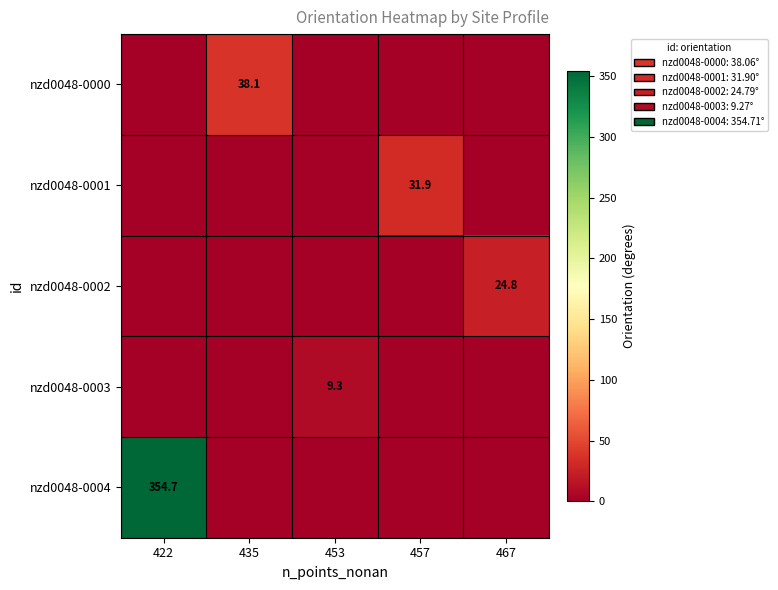

Which category has the lowest value in the nzd0048-0003 series?

422